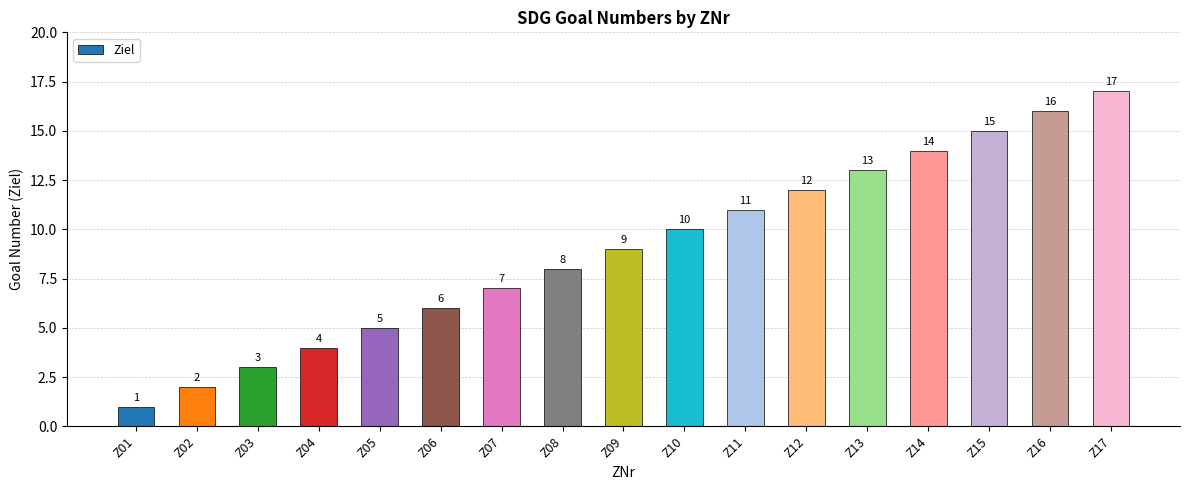

What is the sum of the values at Z14 and Z15?

29